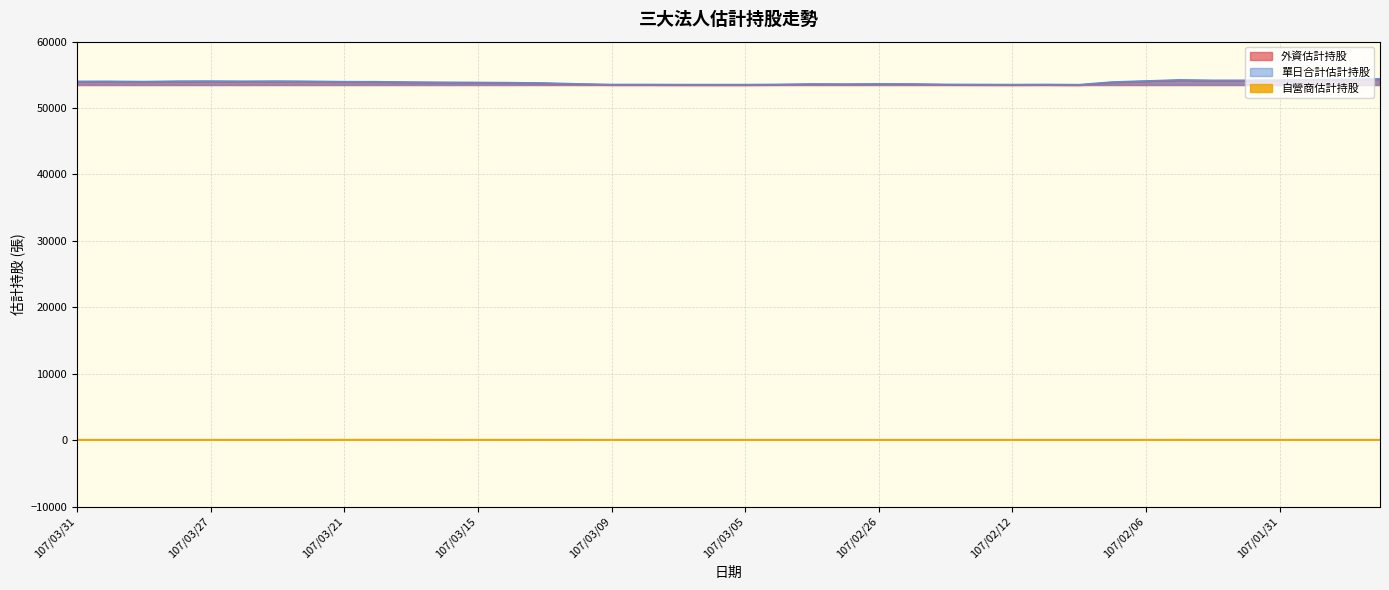

Between 107/02/27 and 107/03/30, which is larger?

107/03/30